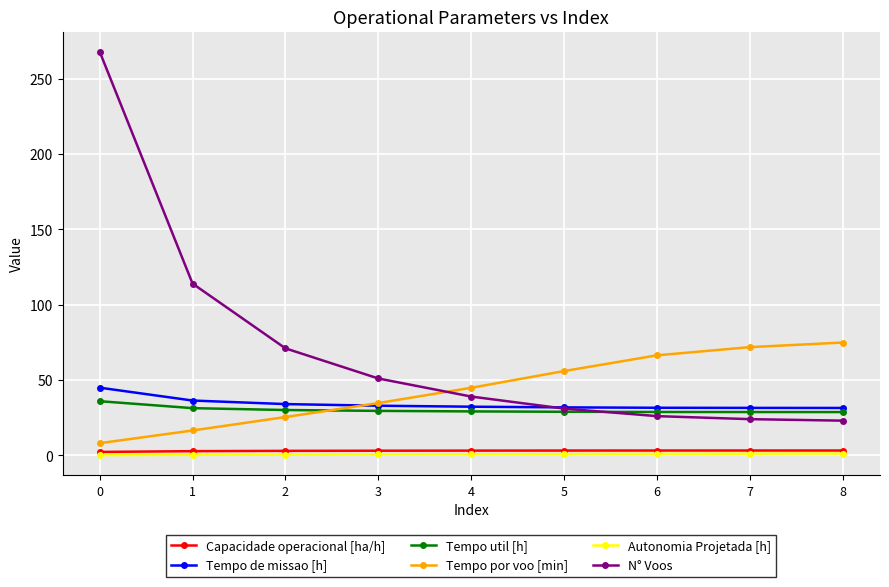

How many values in the N° Voos series are below 39?

4